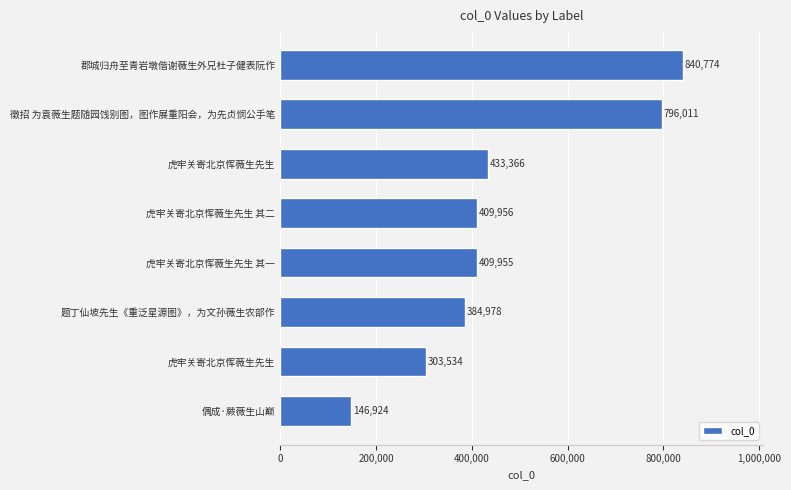

How many distinct data groups are displayed?

1